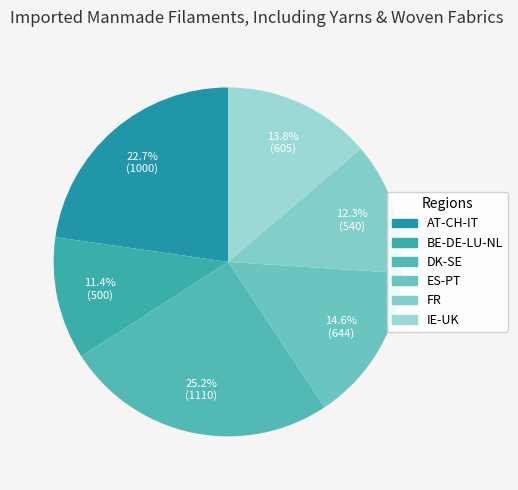

True or false: IE-UK accounts for 14% of the total.

True